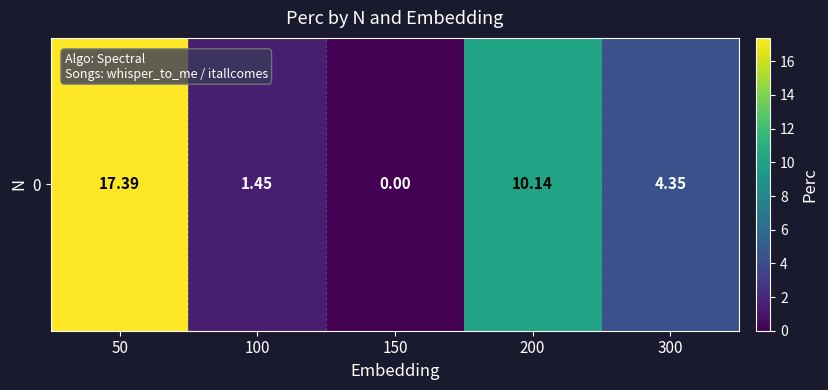

List the labels in order of value, largest first.

50, 200, 300, 100, 150